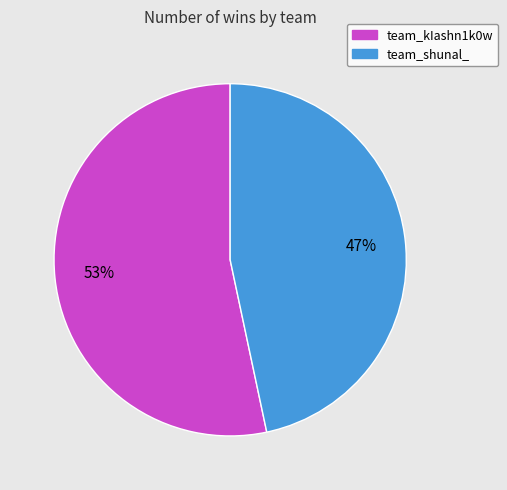

Rank the categories by value from lowest to highest.

team_shunal_, team_kIashn1k0w